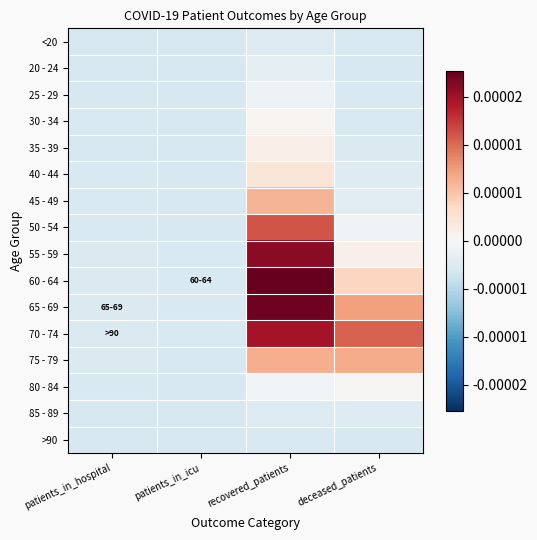

Which series has the widest spread of values?

60 - 64